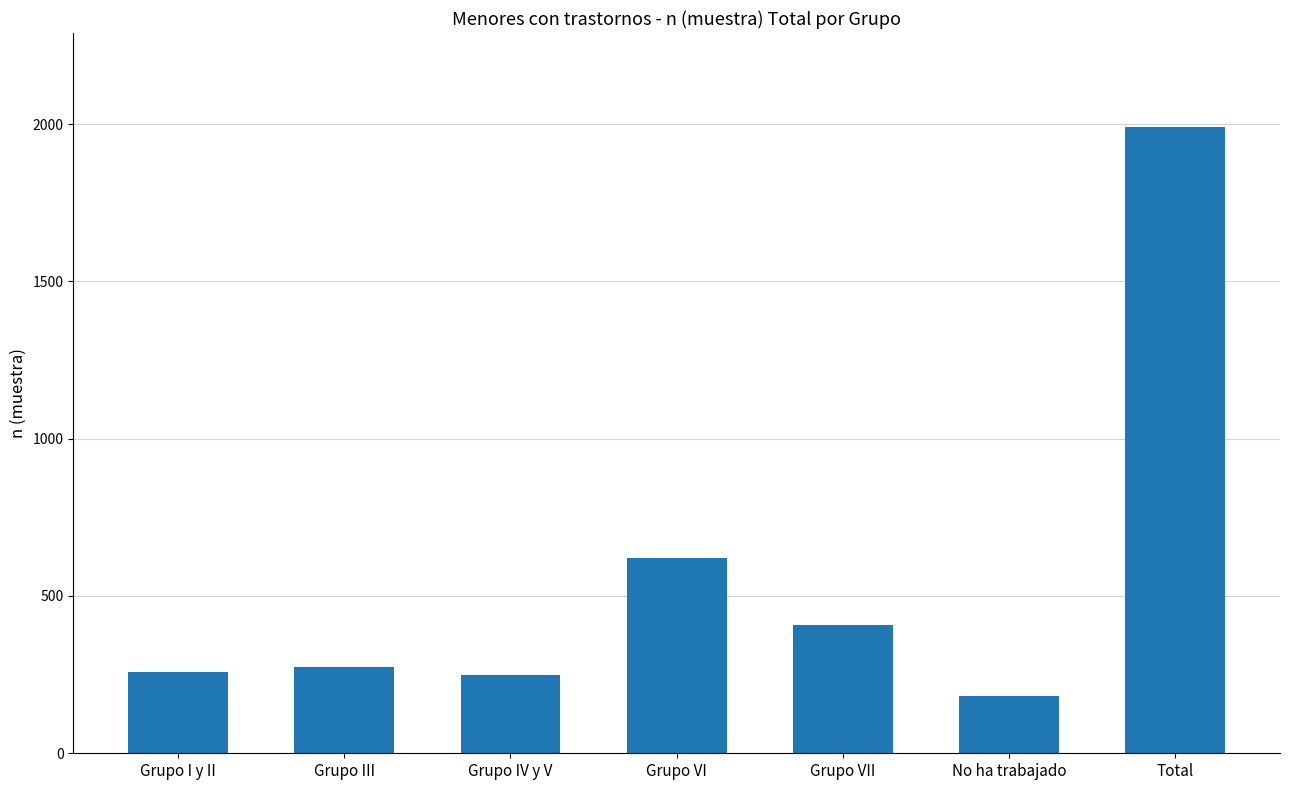

Where is the data nearest to the value 1087?

Grupo VI